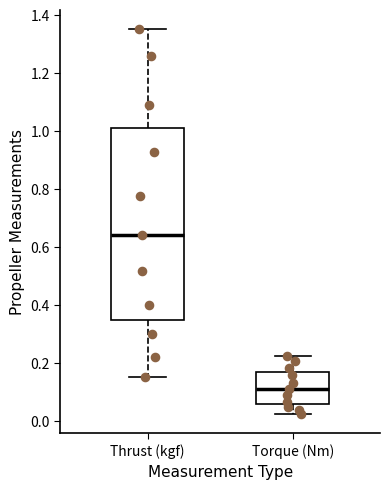

Reading left to right, transcribe this box plot: for each box, give where its median line is, the range the box spans, and where its two whiskers end, as read against the y-axis. The values are not printed on the chart, so give them approximately, as read against the axis.

Thrust (kgf): median 0.64, box 0.34 to 1.00, whiskers 0.14 to 1.36
Torque (Nm): median 0.10, box 0.06 to 0.16, whiskers 0.02 to 0.22